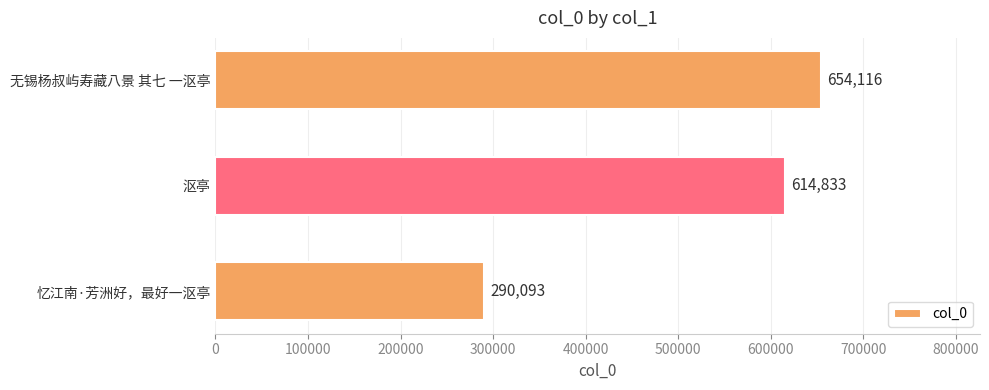

Rank the categories by value from highest to lowest.

无锡杨叔屿寿藏八景 其七 一沤亭, 沤亭, 忆江南·芳洲好，最好一沤亭